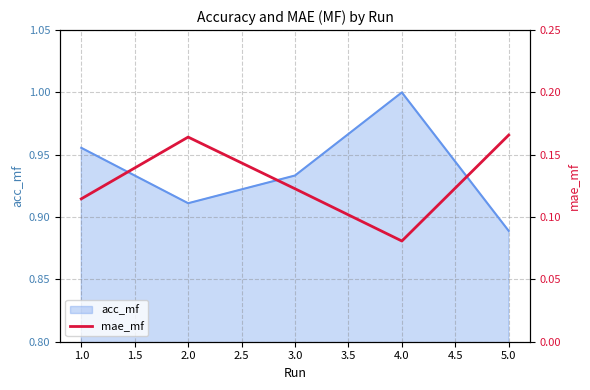

At which label is acc_mf closest to 0?

5.0